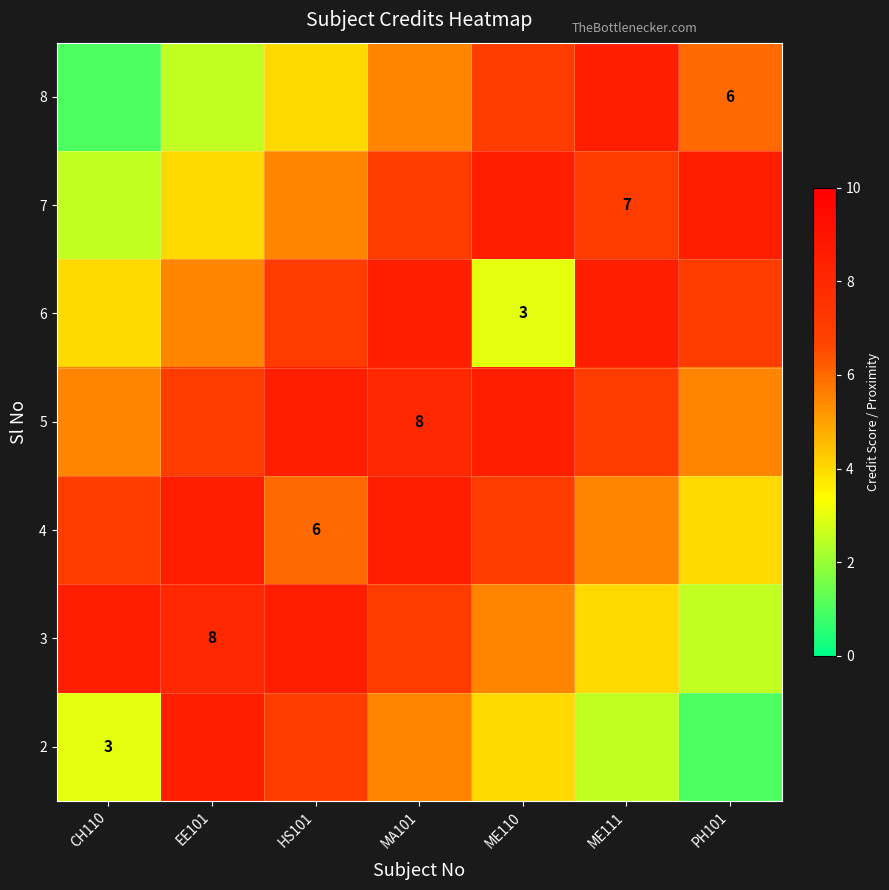

The 8 series shows 6.0 at PH101. True or false?

True